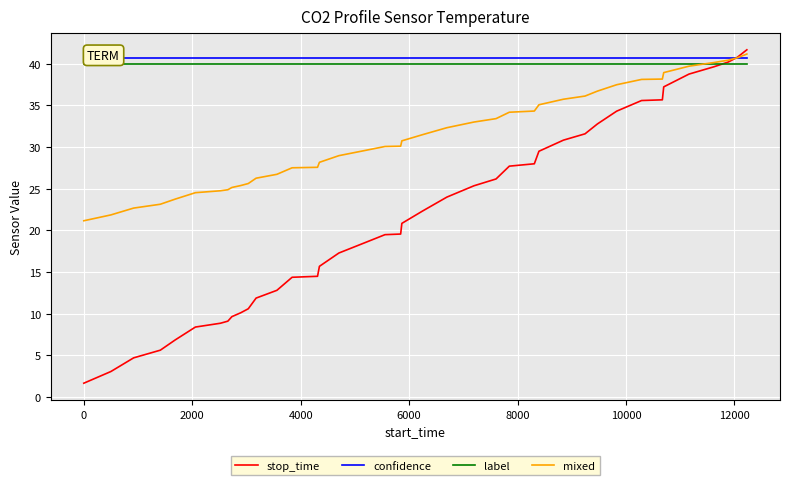

What is the lowest value of the stop_time series?

1.7